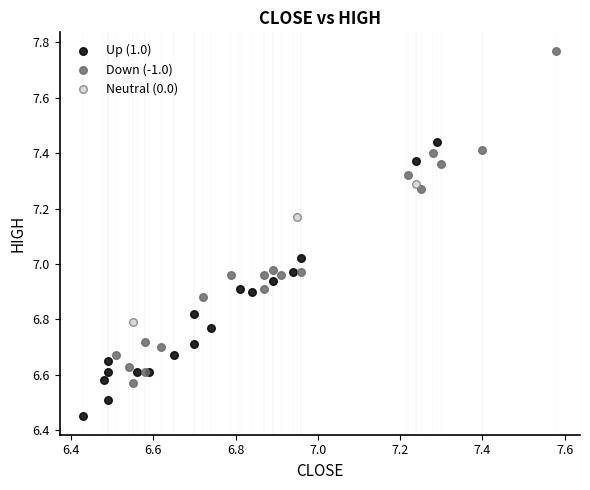

Which series contains the lowest Y value?

Up (1.0)